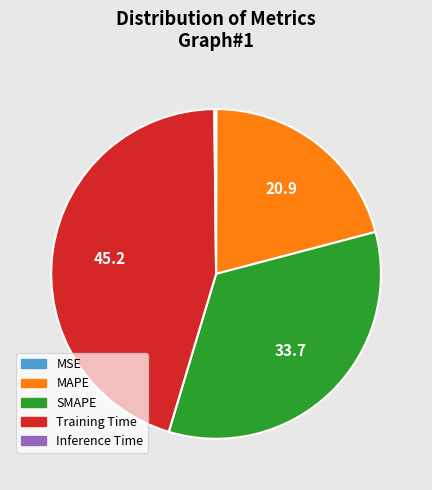

The SMAPE slice represents 34% of the pie. True or false?

True